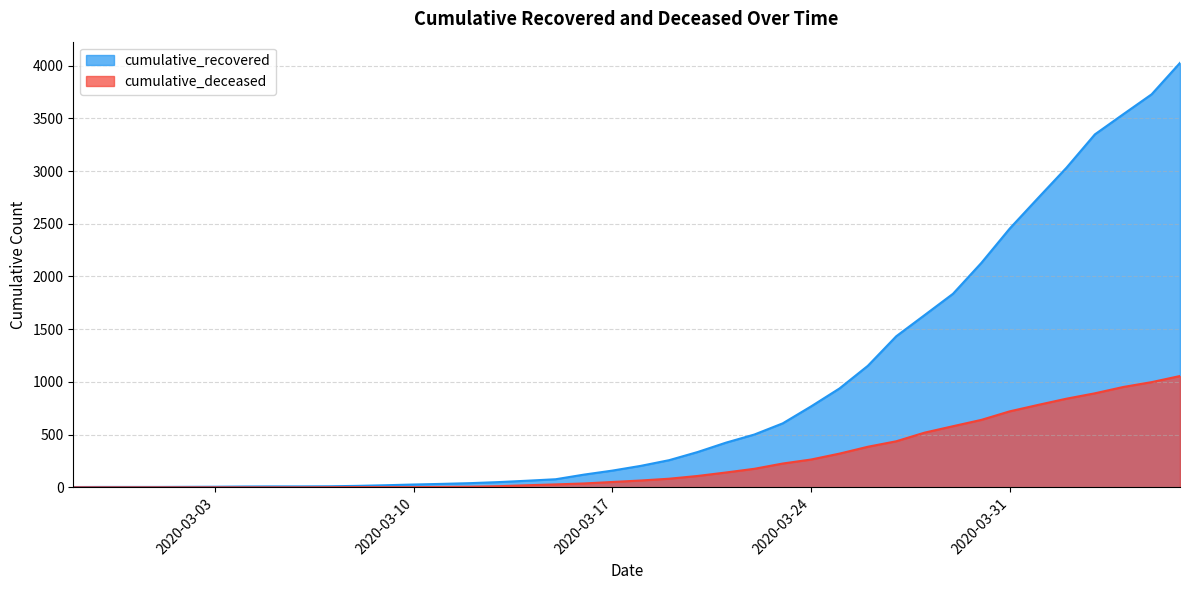

Rank the series by their average value, from lowest to highest.

cumulative_deceased, cumulative_recovered